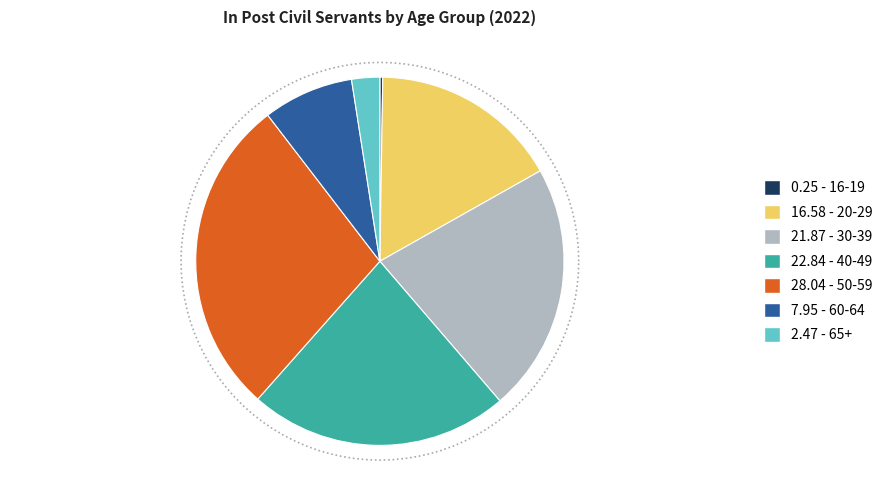

Is there any slice that represents more than half of the pie?

No